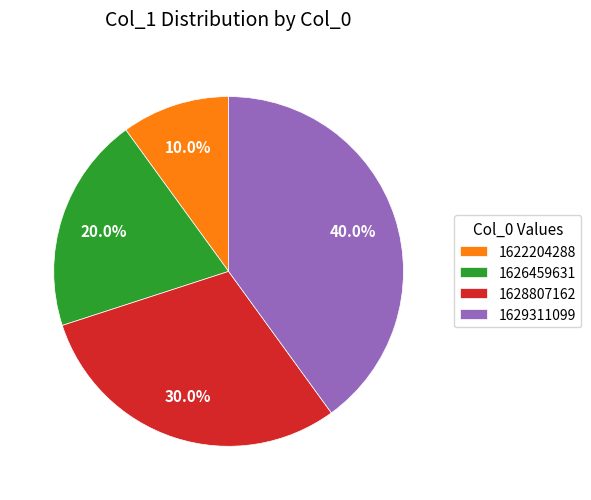

The 1629311099 slice represents 30% of the pie. True or false?

False